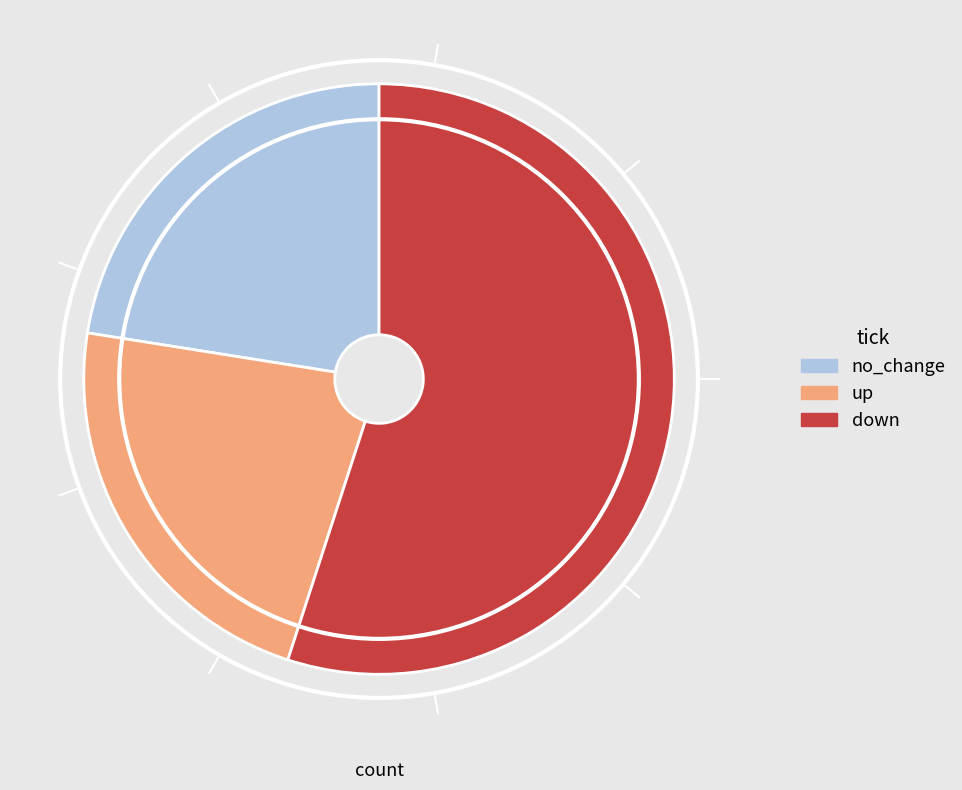

Is down the majority of the pie?

Yes